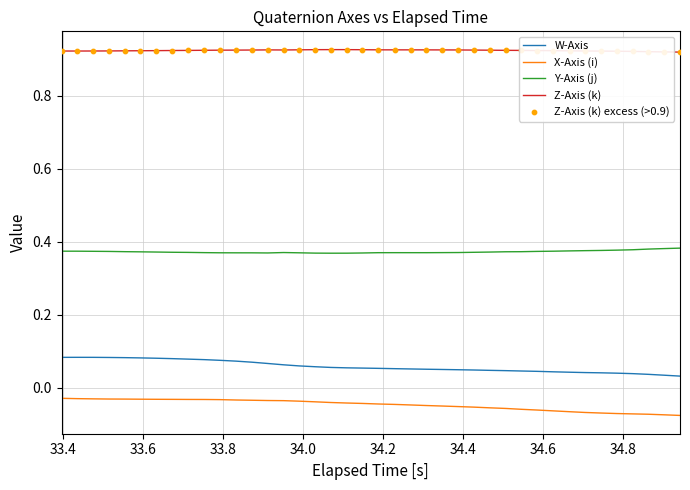

Which series has the largest total across all categories?

Z-Axis (k)